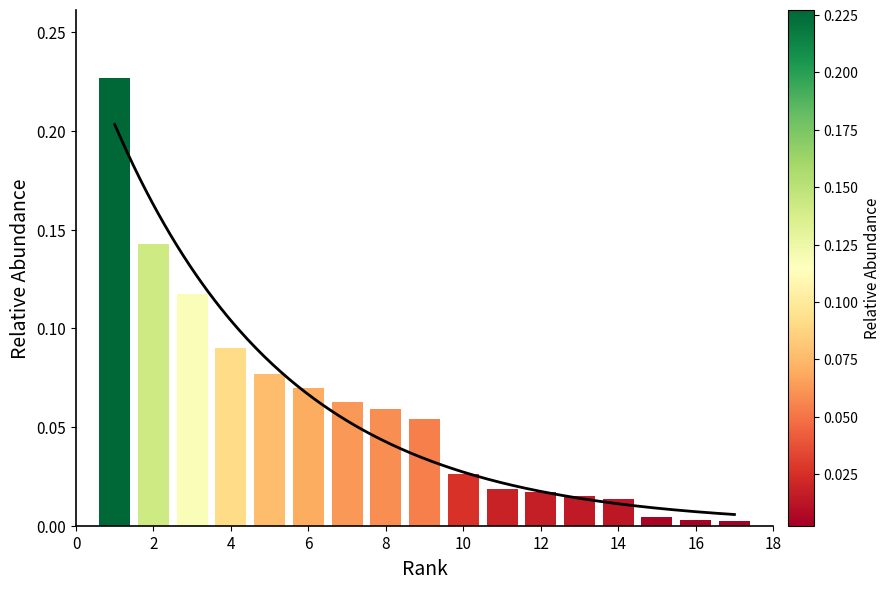

What is the label of the 16th bar from the right?

2